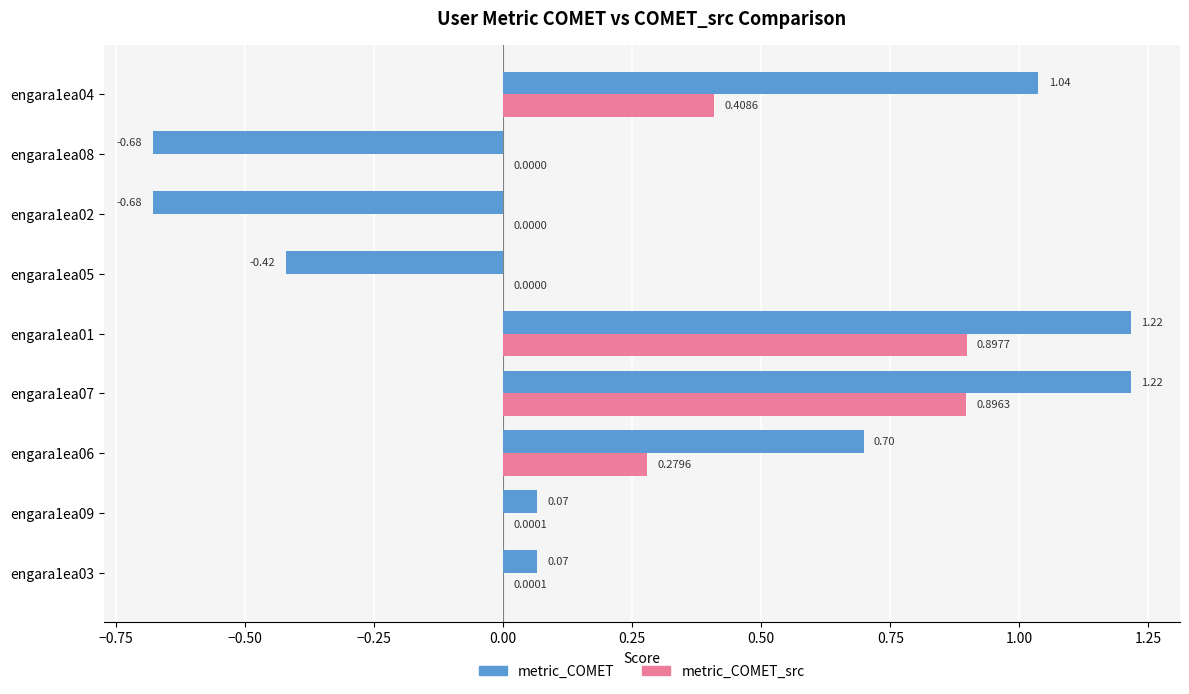

Which series has the largest total across all categories?

metric_COMET